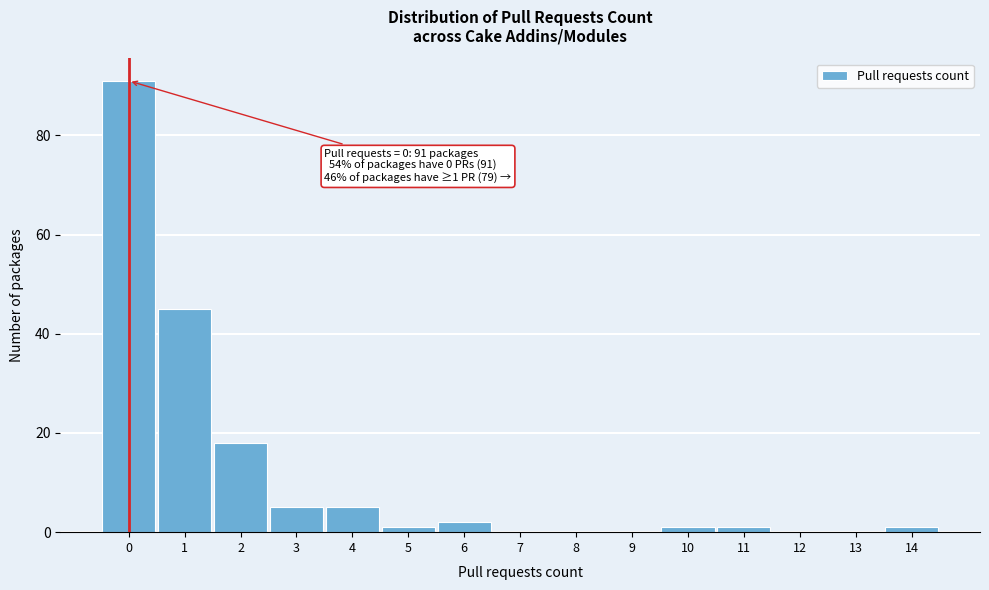

Over which range of the x-axis is the bar tallest?

-0.5 to 0.5